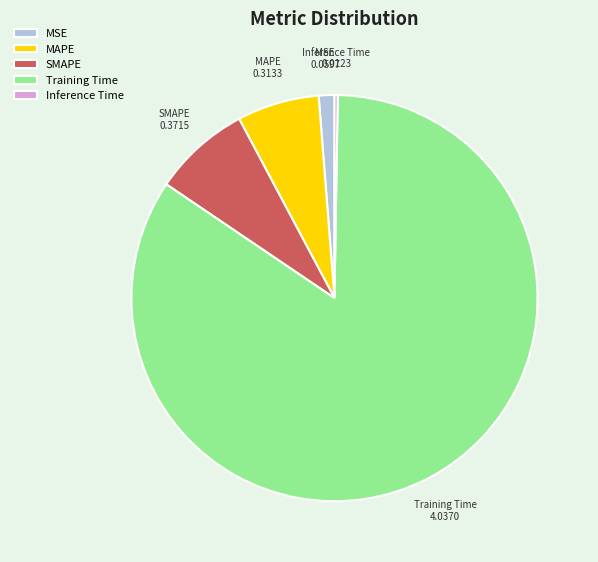

Is there any slice that represents more than half of the pie?

Yes